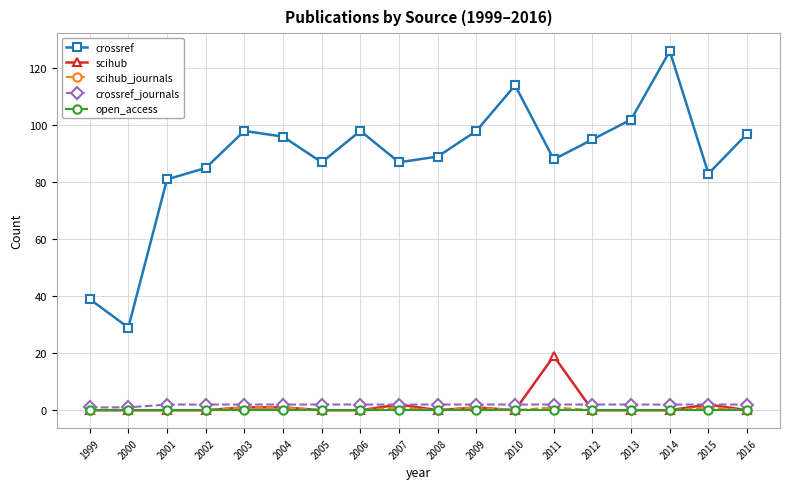

What value does the crossref series have at 2003, to the nearest 10?

100